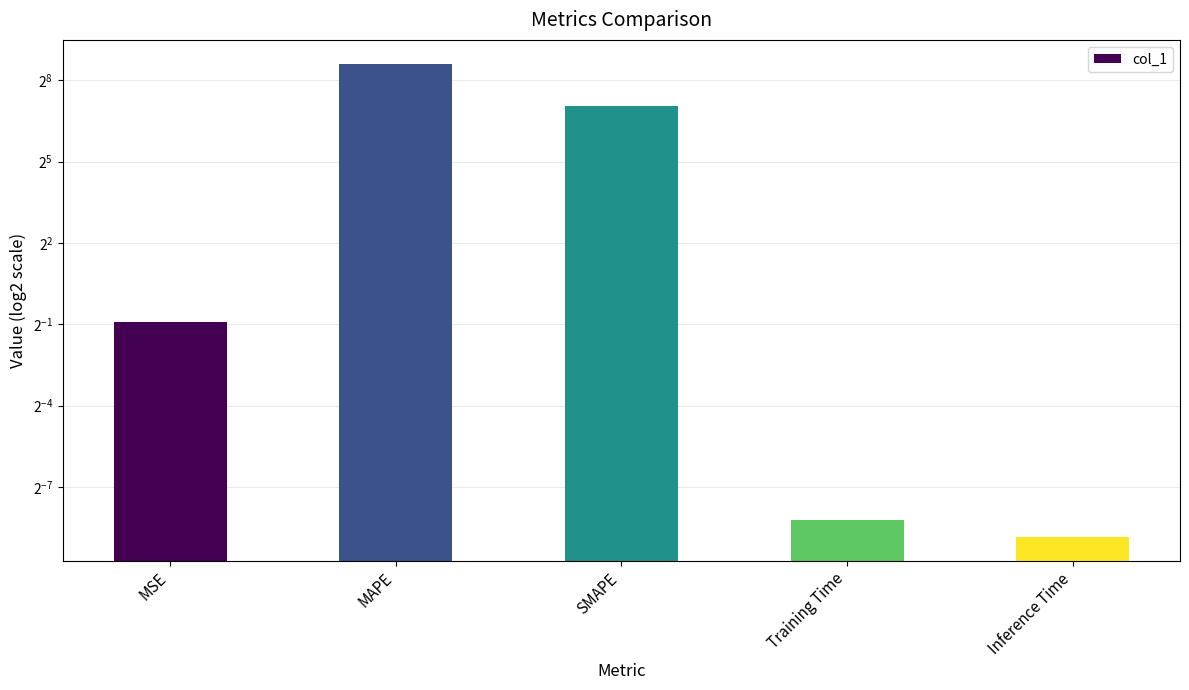

What position from the left is MSE?

1